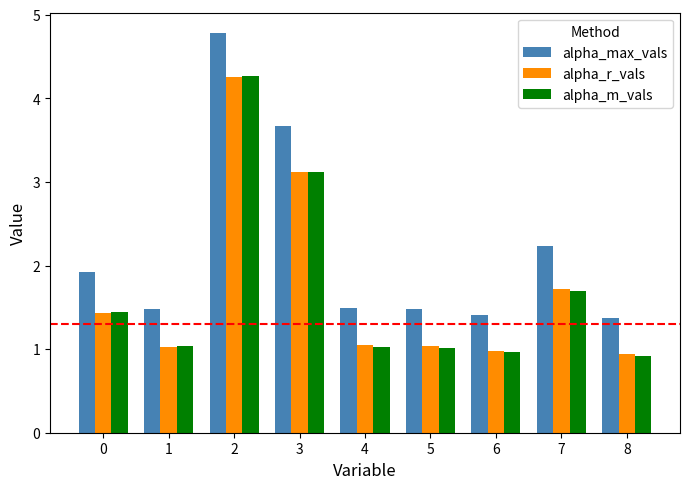

What are all the series names shown in the legend?

alpha_max_vals, alpha_r_vals, alpha_m_vals